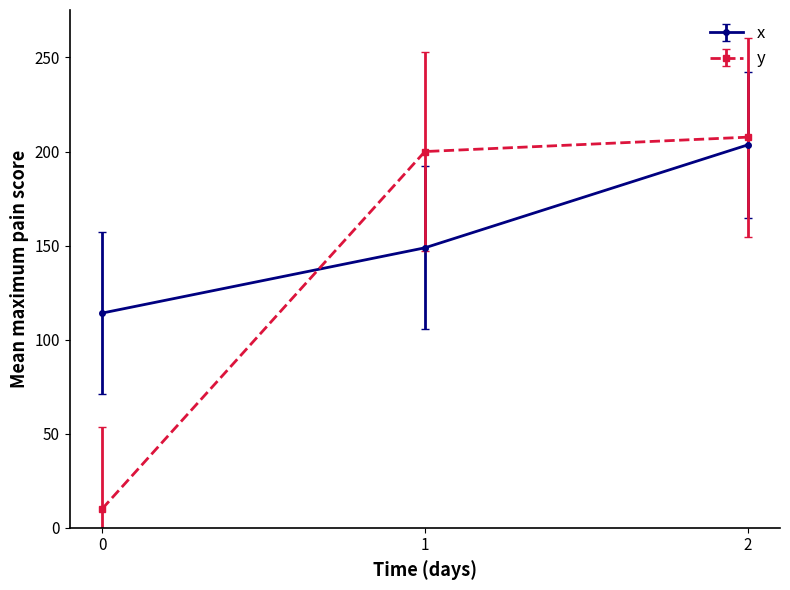

What is the average value of the y series?

139.2